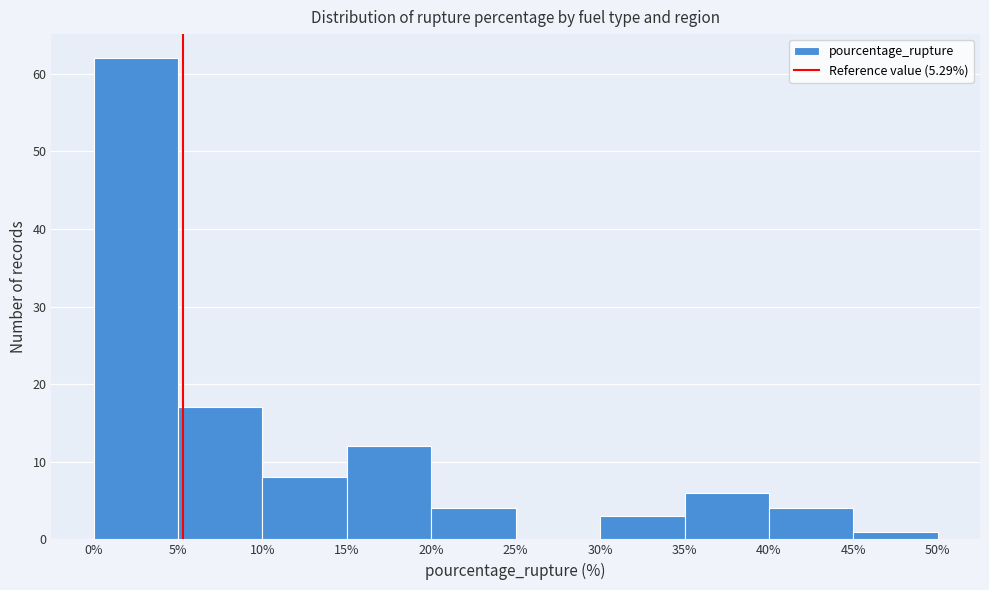

Which range on the x-axis has the tallest bar?

0% to 5%